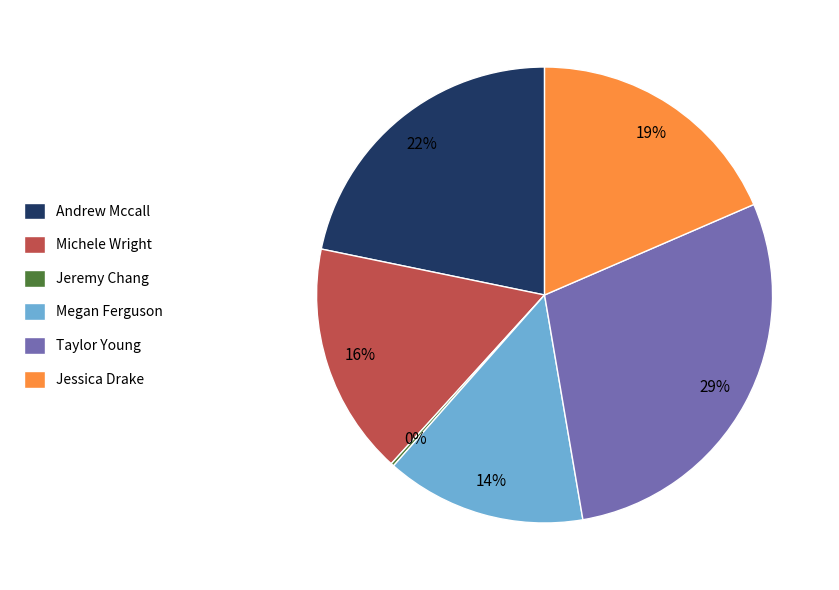

True or false: Andrew Mccall accounts for 15% of the total.

False